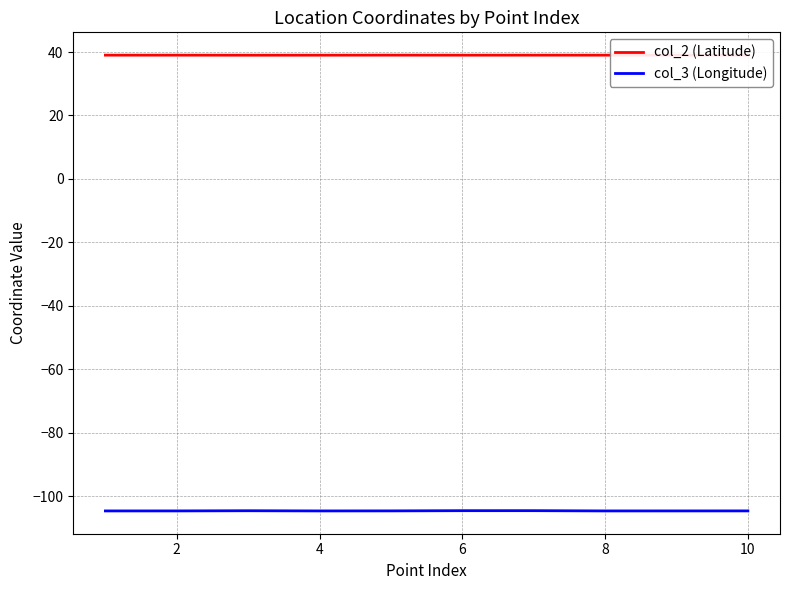

True or false: col_2 (Latitude) and col_3 (Longitude) cross at least once.

False